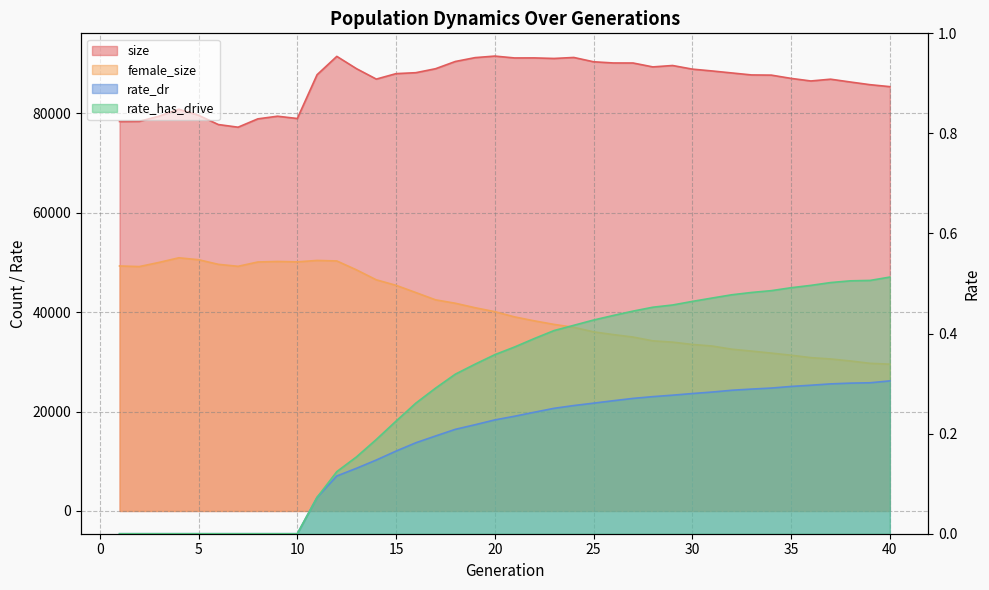

True or false: rate_has_drive and rate_dr intersect in this chart.

False